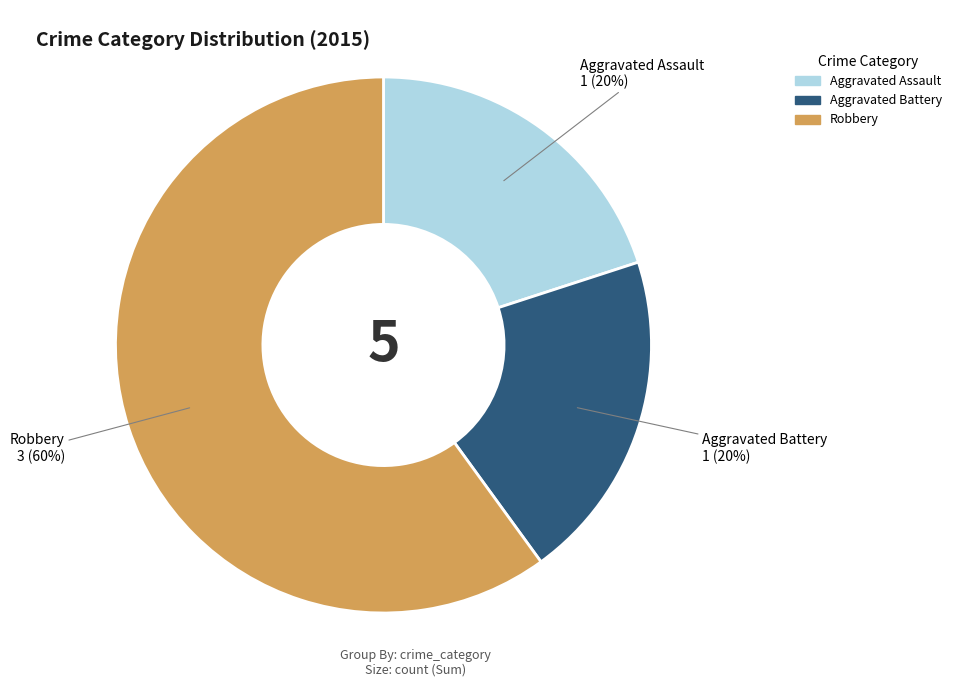

How many slices are in this pie chart?

3